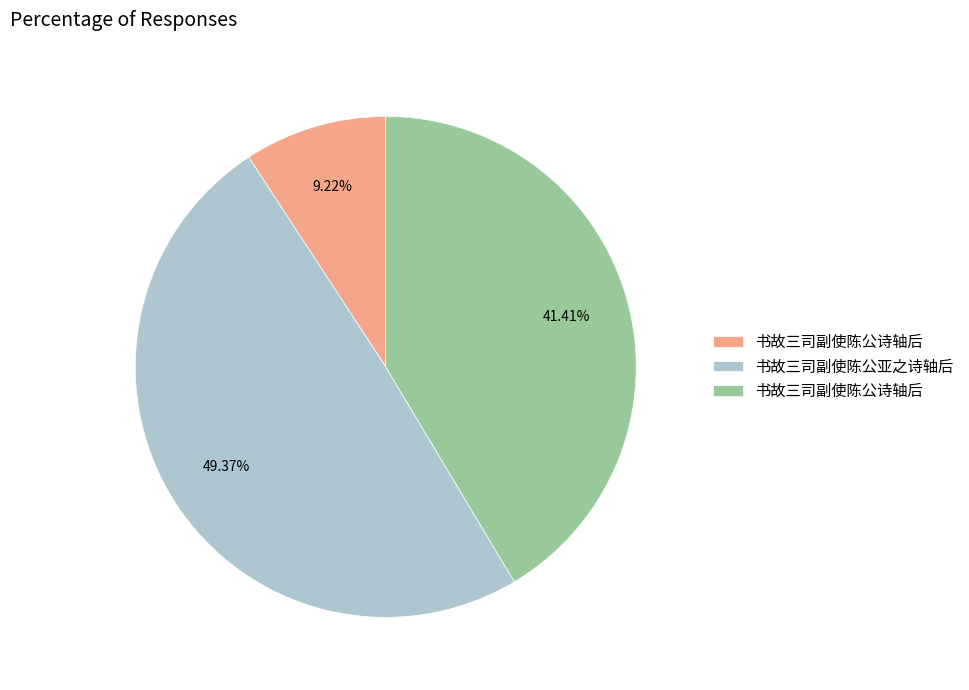

Does any single category account for the majority?

No